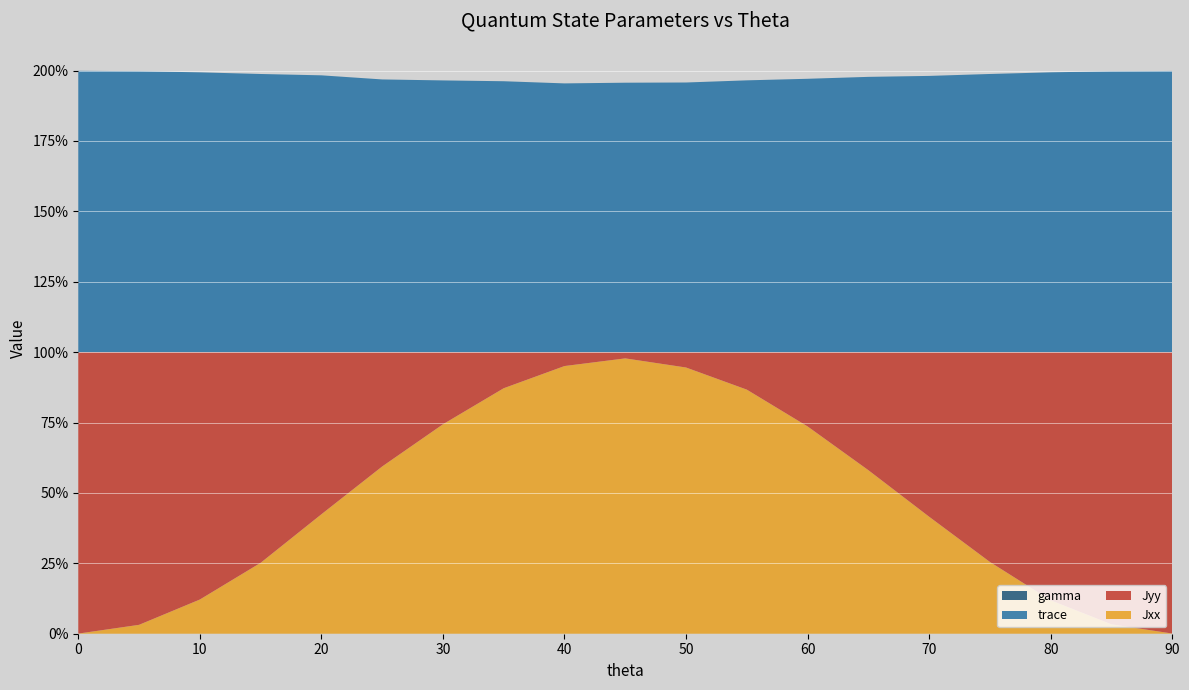

Reading left to right, transcribe all the data shown in this chart.

Jxx: 0=0.0	5=0.0	10=0.1	15=0.3	20=0.4	25=0.6	30=0.7	35=0.9	40=1.0	45=1.0	50=0.9	55=0.9	60=0.7	65=0.6	70=0.4	75=0.3	80=0.1	85=0.0	90=0.0
Jyy: 0=1.0	5=1.0	10=0.9	15=0.7	20=0.6	25=0.4	30=0.3	35=0.1	40=0.0	45=0.0	50=0.1	55=0.1	60=0.3	65=0.4	70=0.6	75=0.7	80=0.9	85=1.0	90=1.0
trace: 0=1.0	5=1.0	10=1.0	15=1.0	20=1.0	25=1.0	30=1.0	35=1.0	40=1.0	45=1.0	50=1.0	55=1.0	60=1.0	65=1.0	70=1.0	75=1.0	80=1.0	85=1.0	90=1.0
gamma: 0=0.0	5=0.0	10=0.0	15=0.0	20=0.0	25=0.0	30=0.0	35=0.0	40=0.0	45=0.0	50=0.0	55=0.0	60=0.0	65=0.0	70=0.0	75=0.0	80=0.0	85=0.0	90=0.0